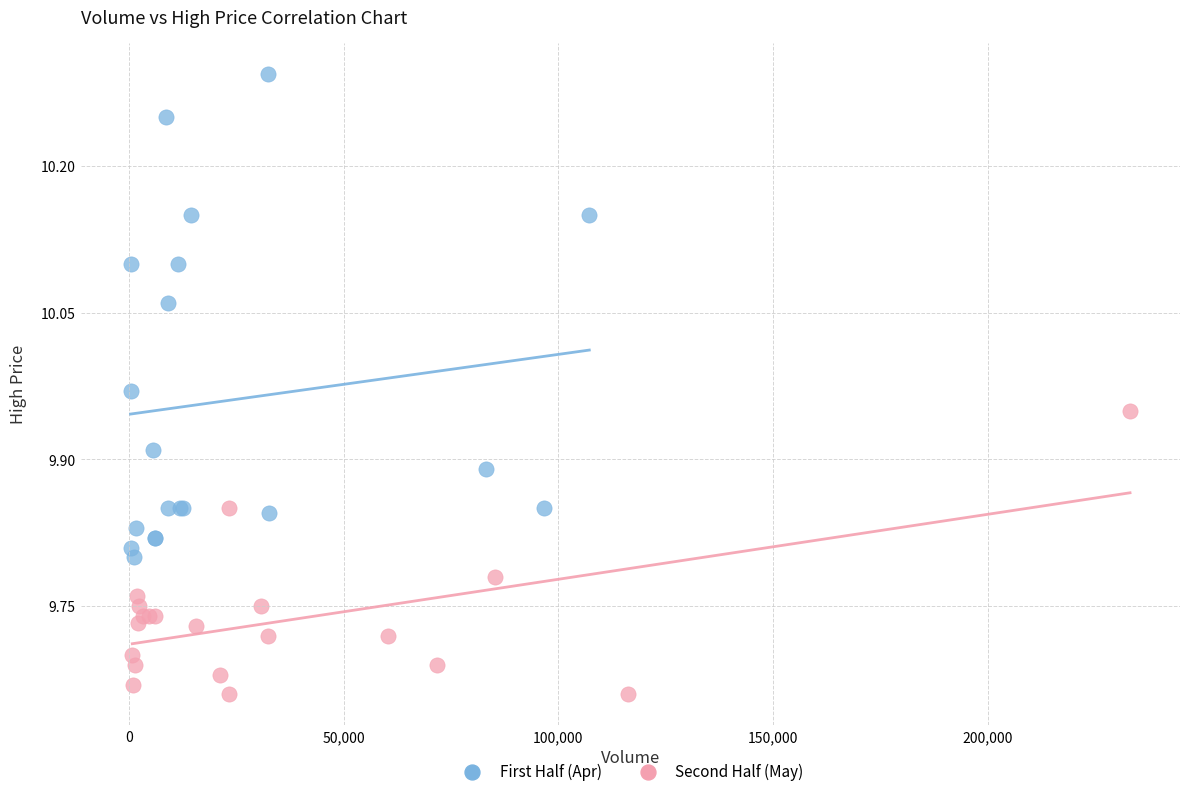

Which series has the largest Y range (max minus min)?

First Half (Apr)